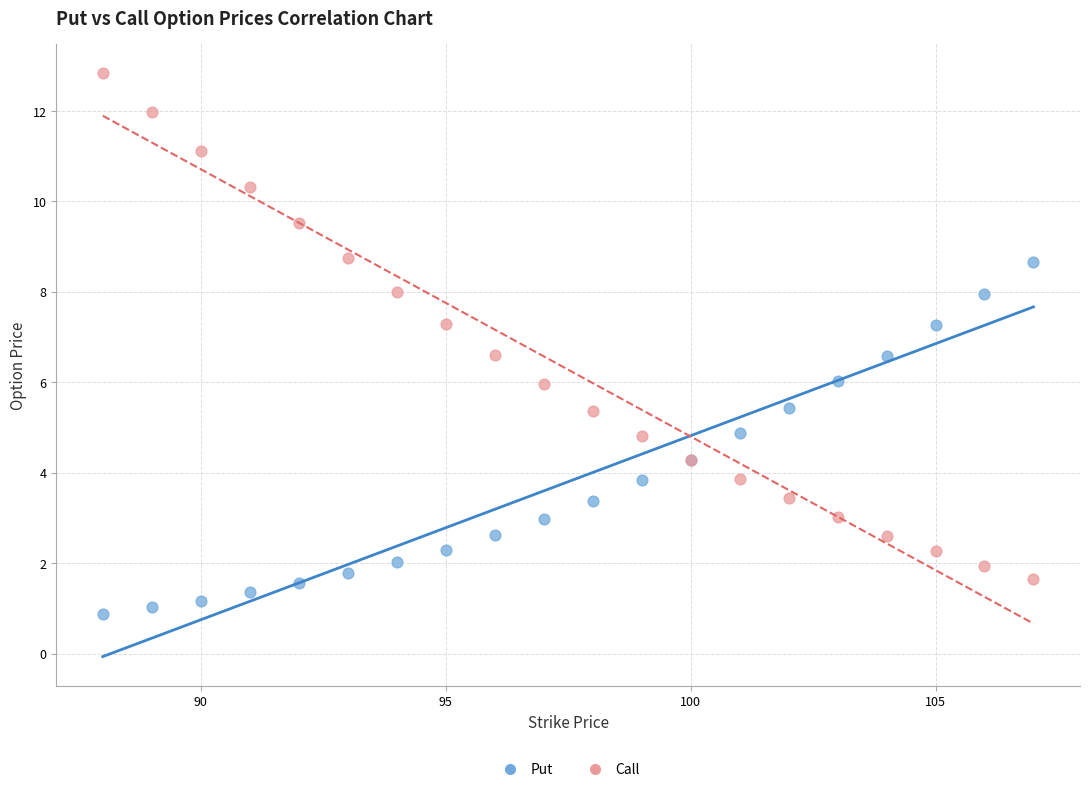

What is the X range (max minus min) for the scatter plot?

19.0